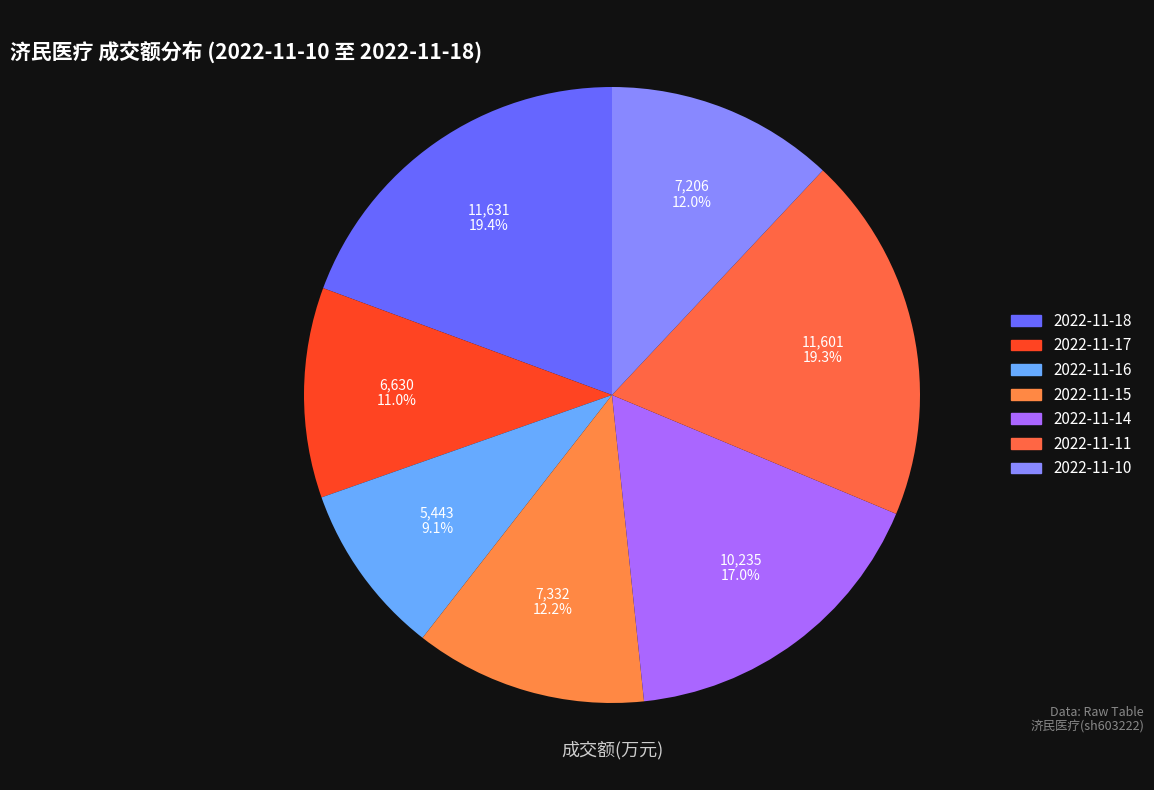

Does 2022-11-16 account for over 50% of the chart?

No